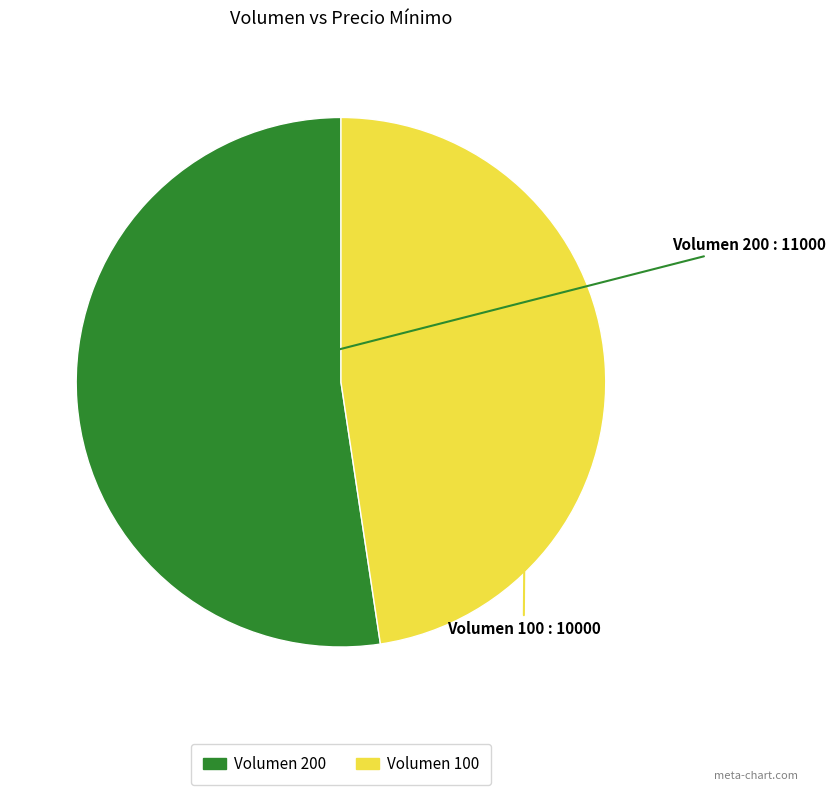

Is there any slice that represents more than half of the pie?

Yes